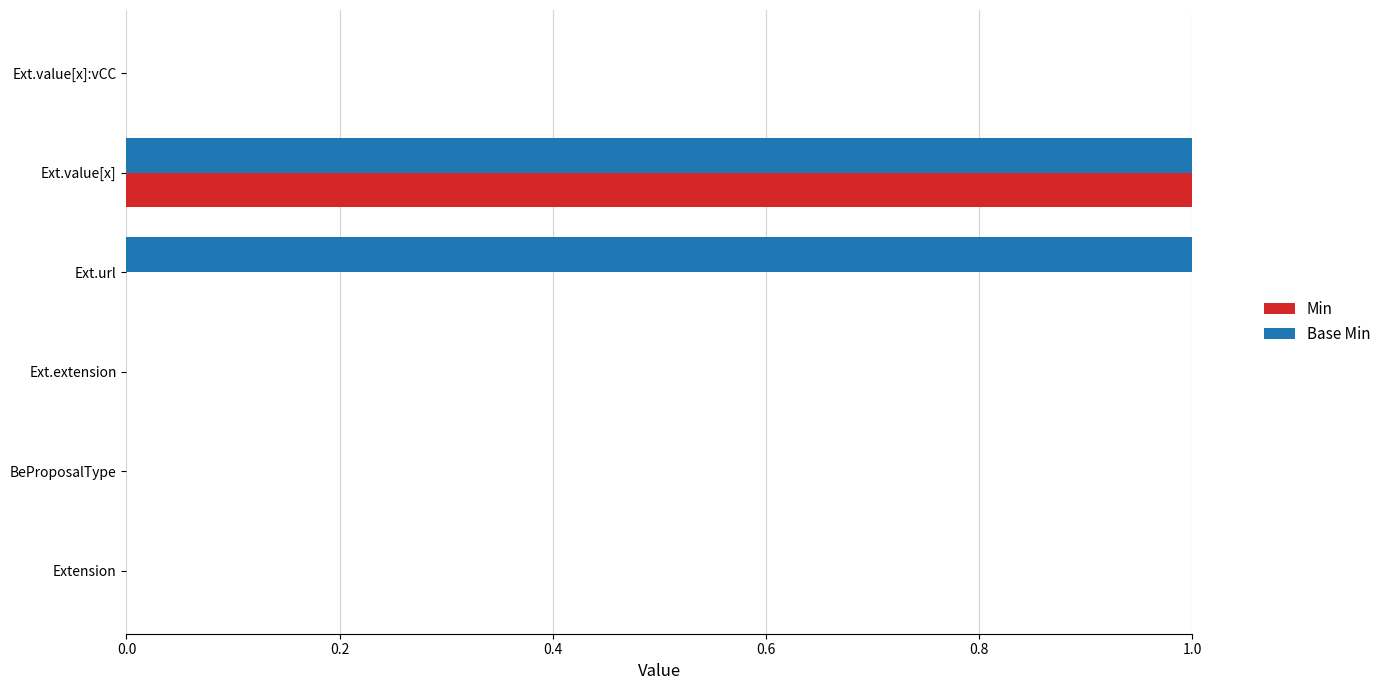

Is the value of Min at Ext.value[x]:vCC greater than the value of Base Min at Ext.value[x]?

No